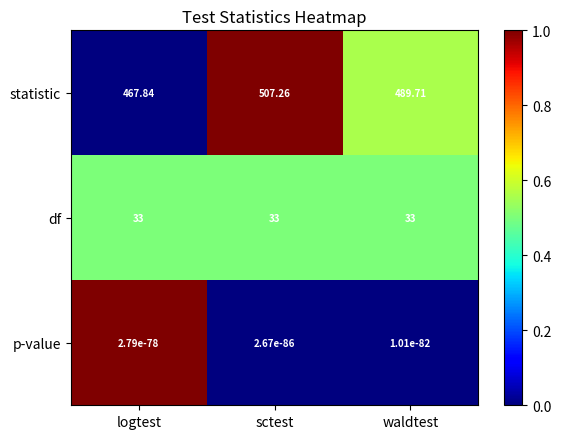

At which category is the sum across all series the highest?

sctest